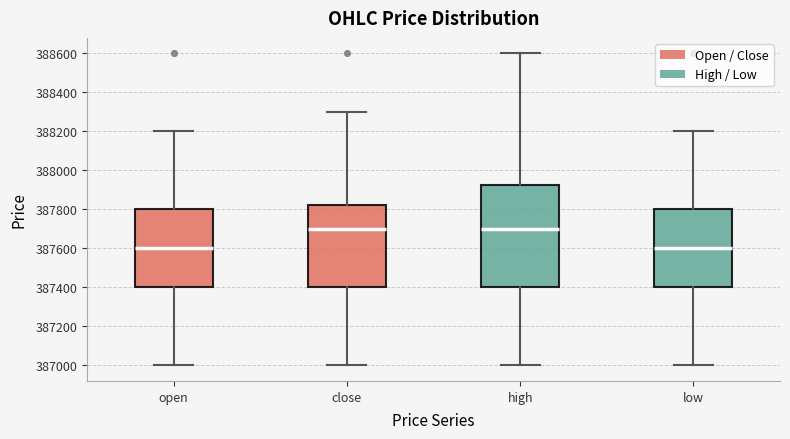

Which box is the tallest, from its lower edge to its upper edge?

high